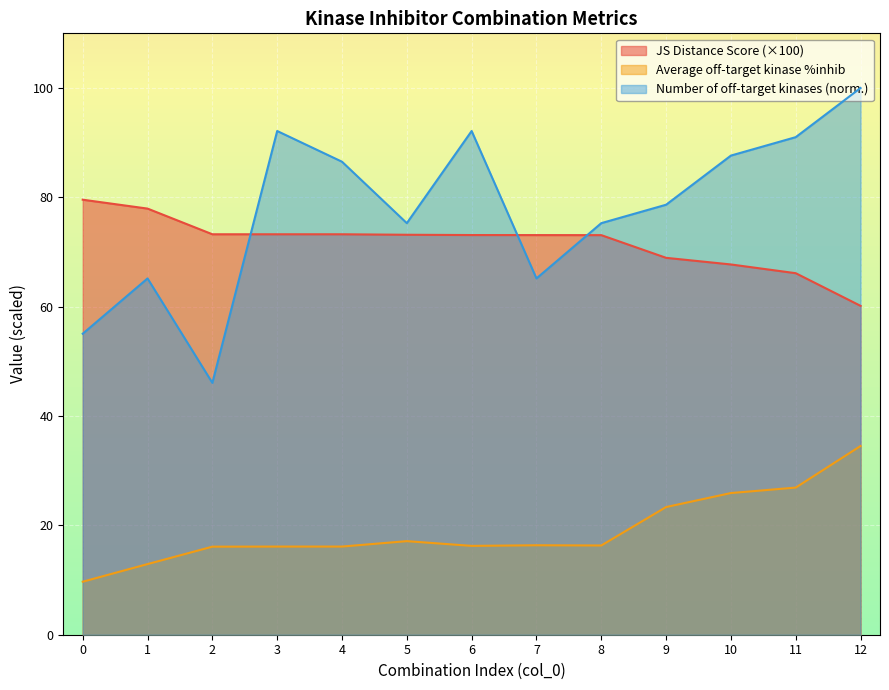

At how many categories does at least one series exceed 82?

6